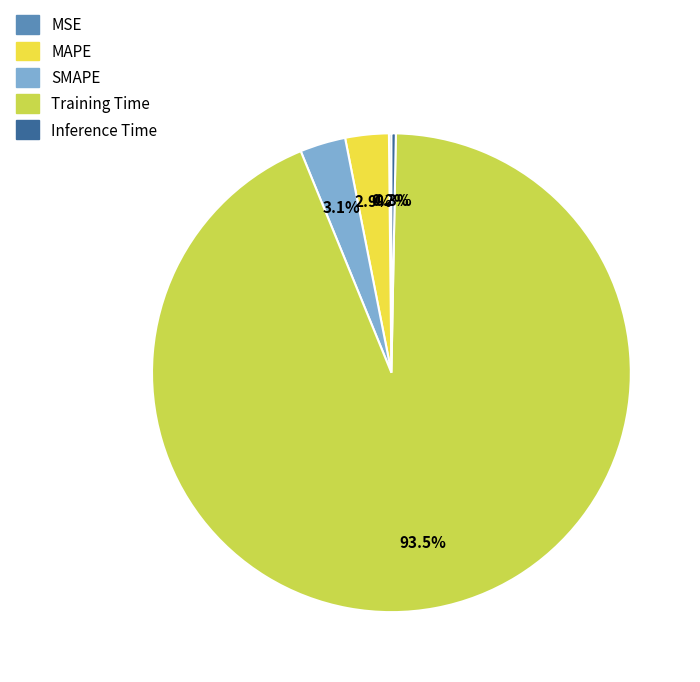

Which slice represents more than half of the pie?

Training Time